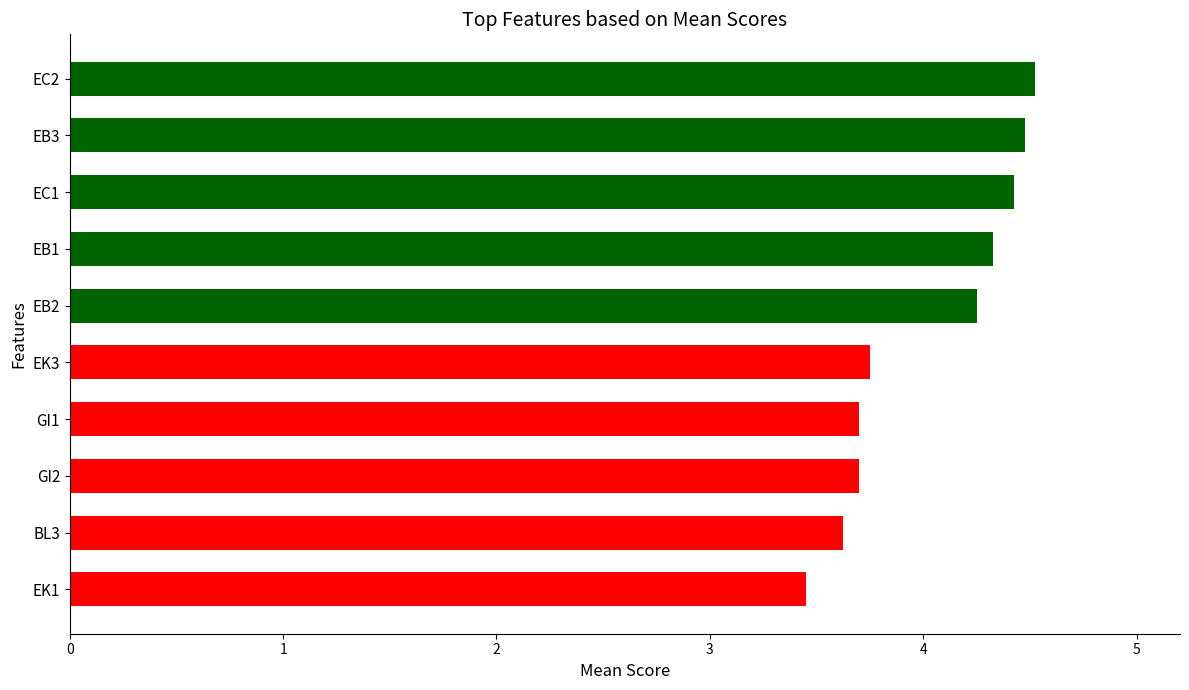

True or false: the data shows 6.3 at GI1.

False